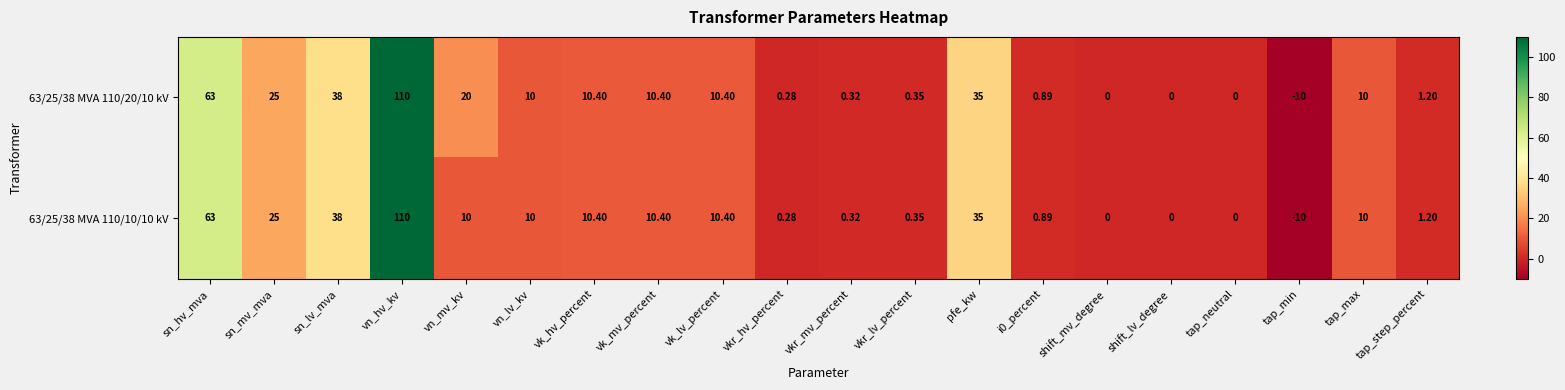

Is the value of 63/25/38 MVA 110/10/10 kV at vkr_lv_percent greater than the value of 63/25/38 MVA 110/20/10 kV at i0_percent?

No